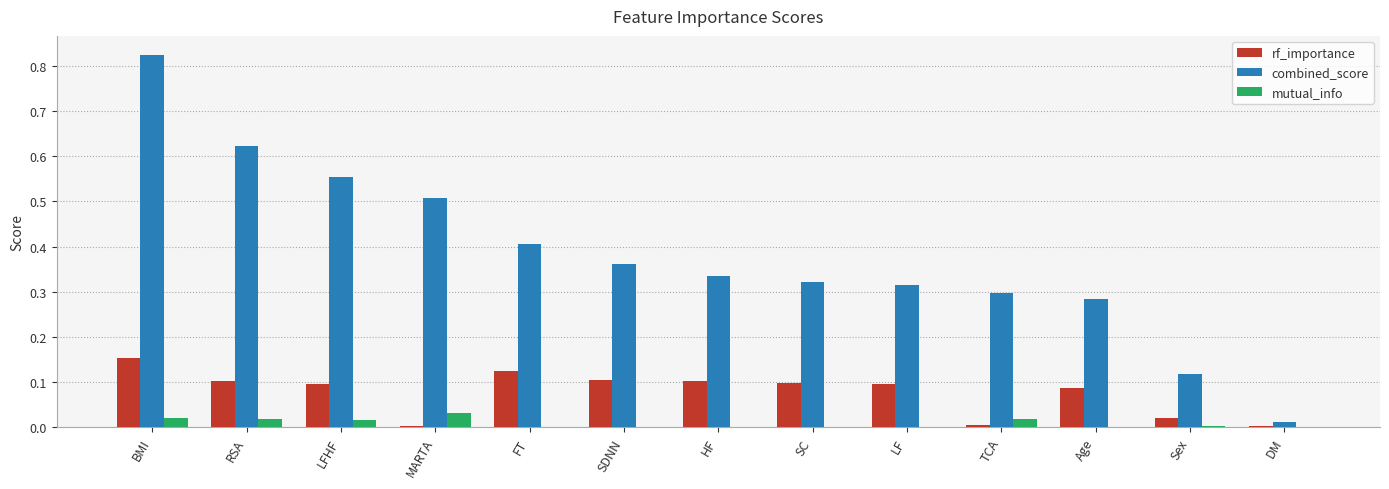

Which series has the largest total across all categories?

combined_score